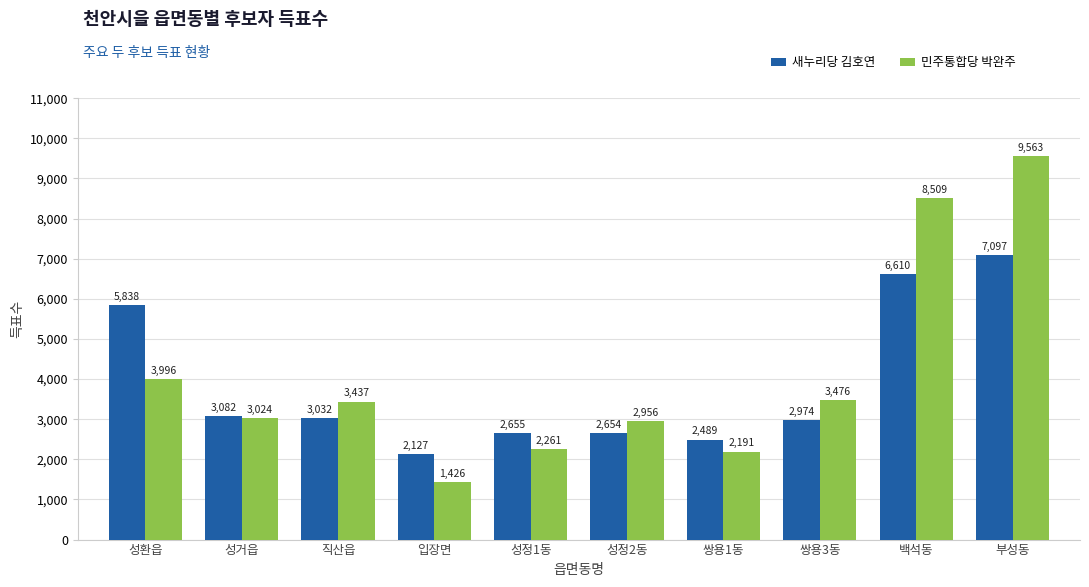

Count the number of categories in the chart.

10